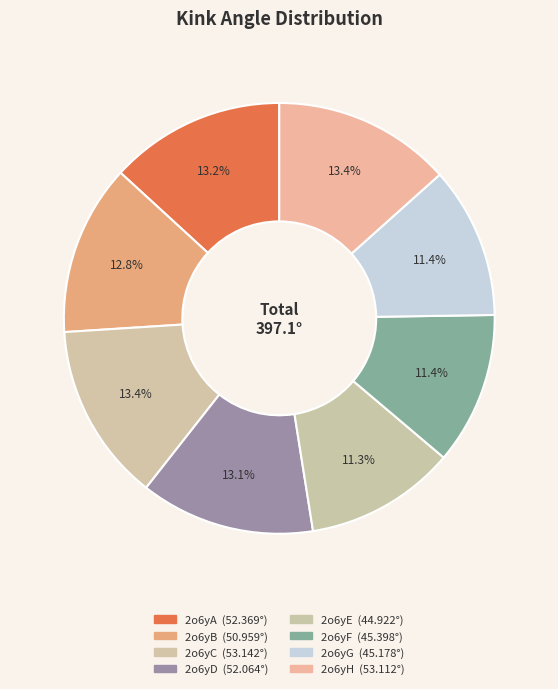

How many slices are in this pie chart?

8